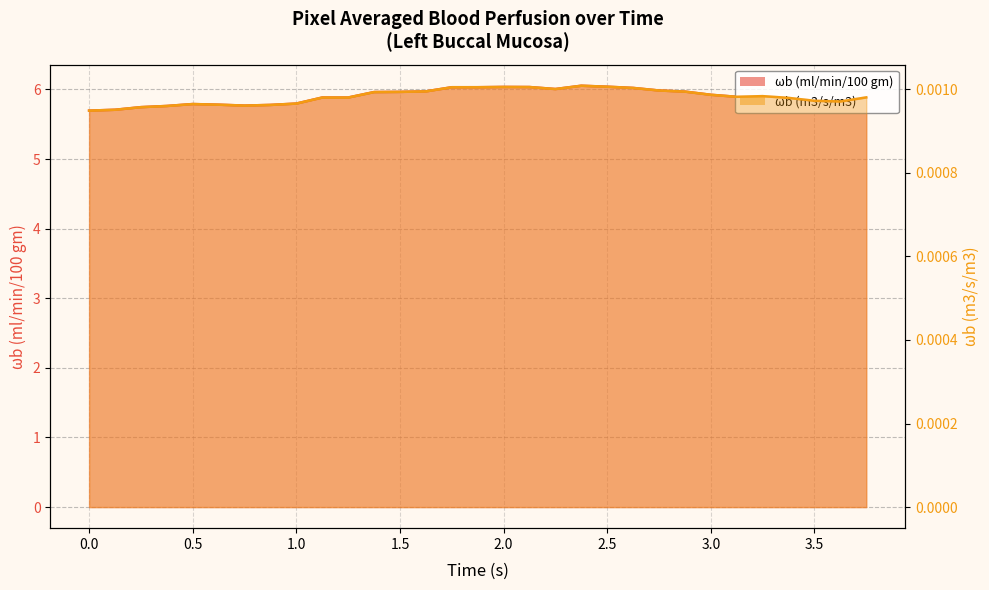

Is it true that Pixel averaged blood perfusion, ωb (ml/min/100 gm) equals 10.6 at 25?

False